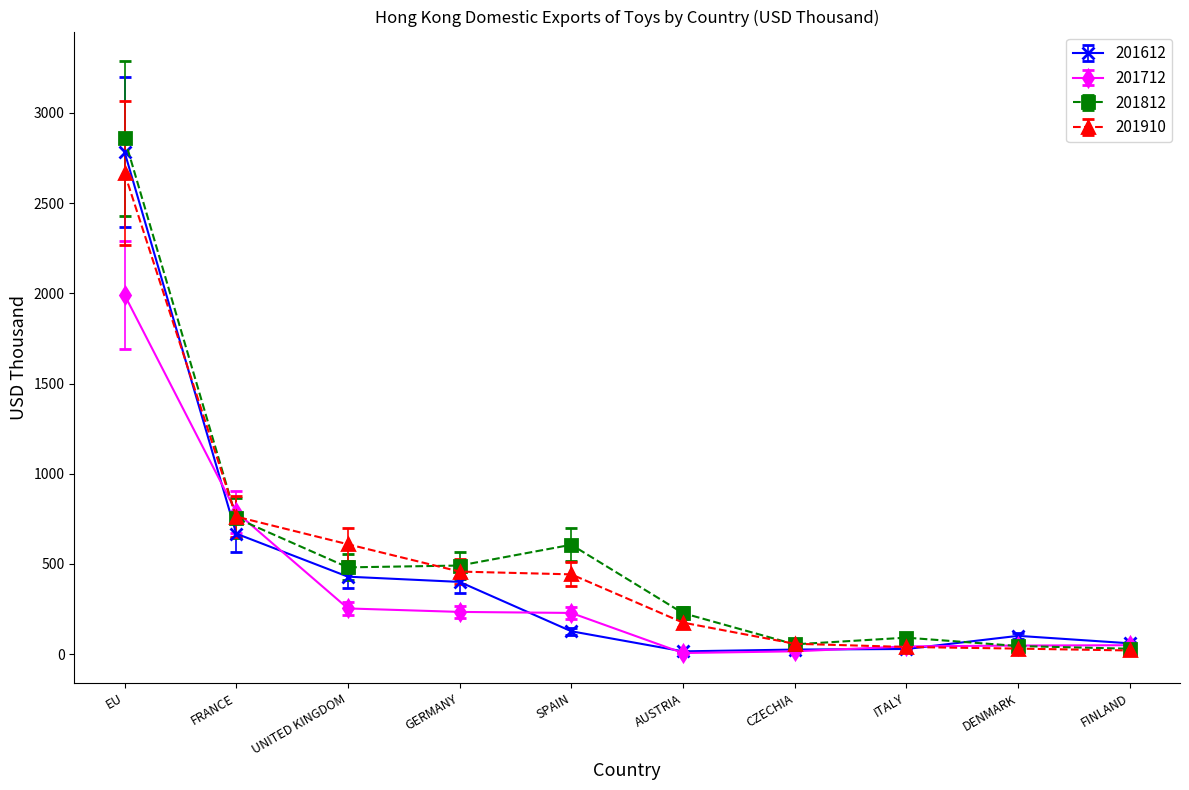

What is the sum of all 201612 values?

4634.9